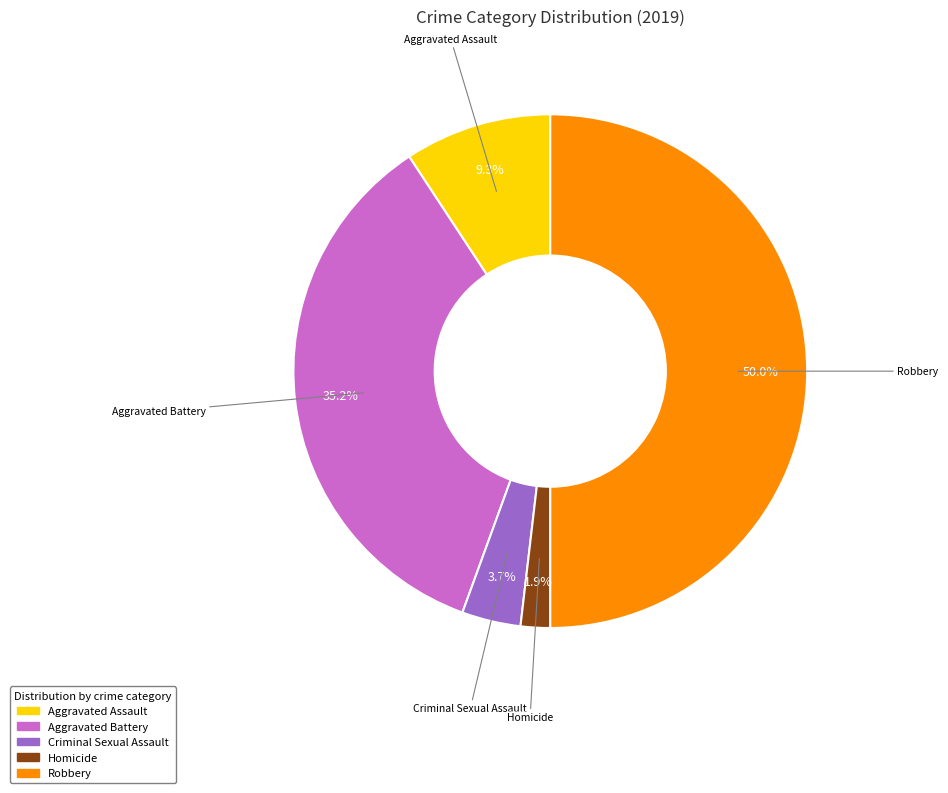

To the nearest percent, what is the combined percentage of Homicide and Aggravated Battery?

37%